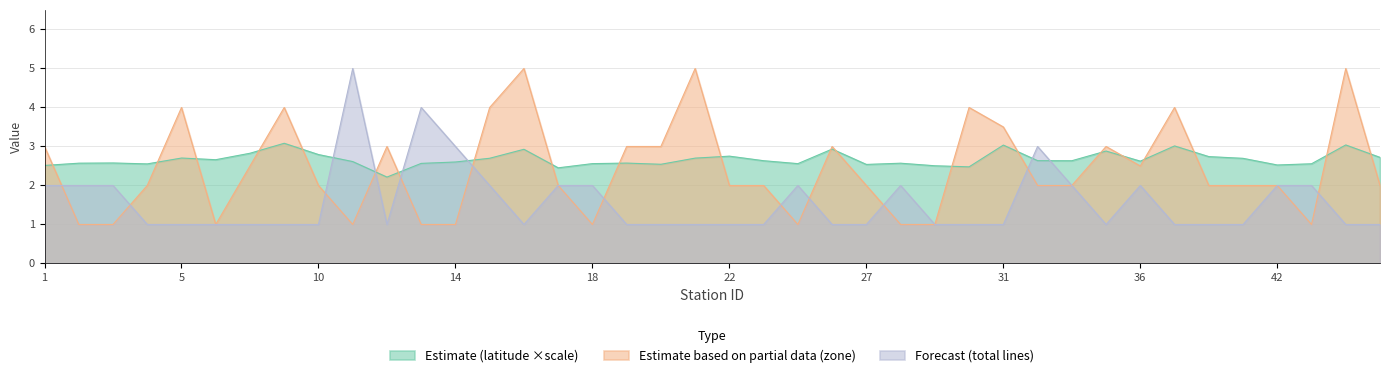

At which label does total_lines reach its minimum?

4